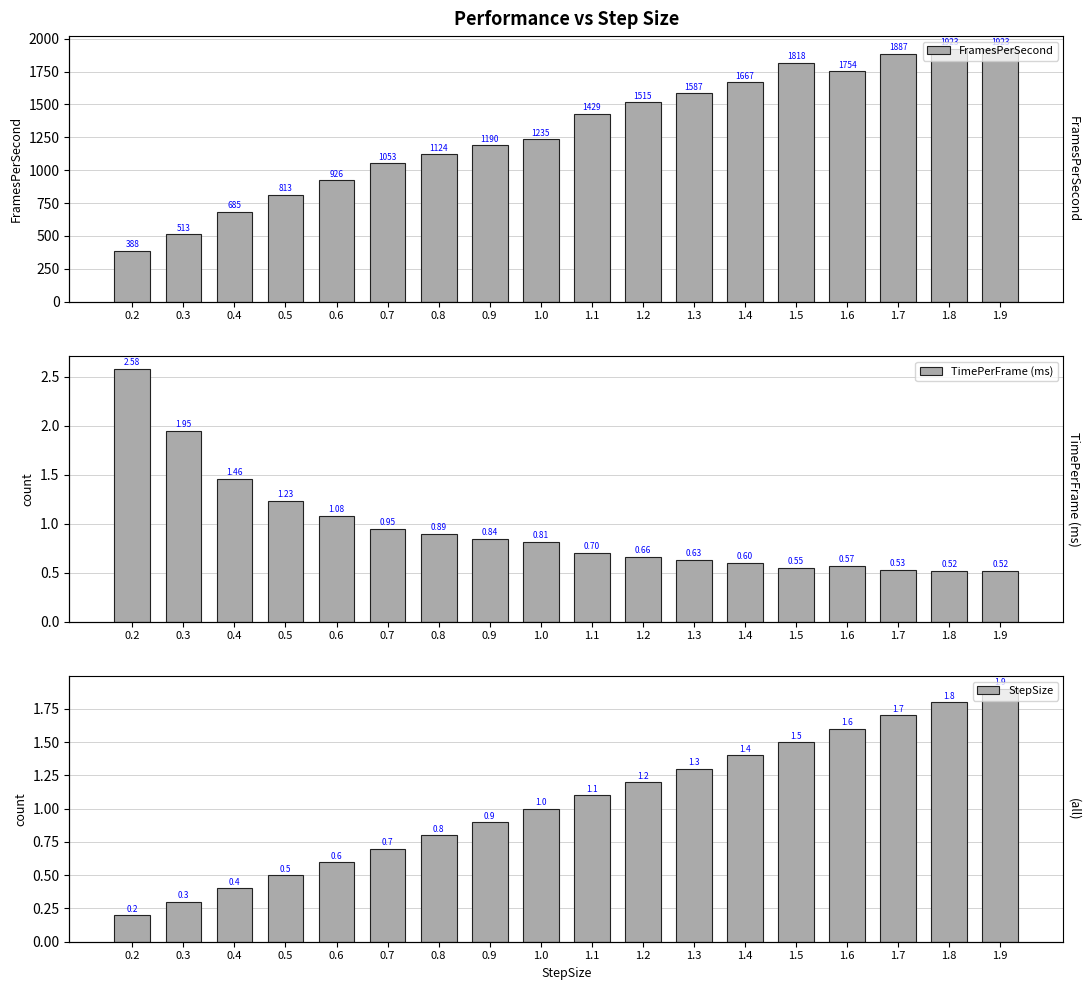

How many distinct data groups are displayed?

3